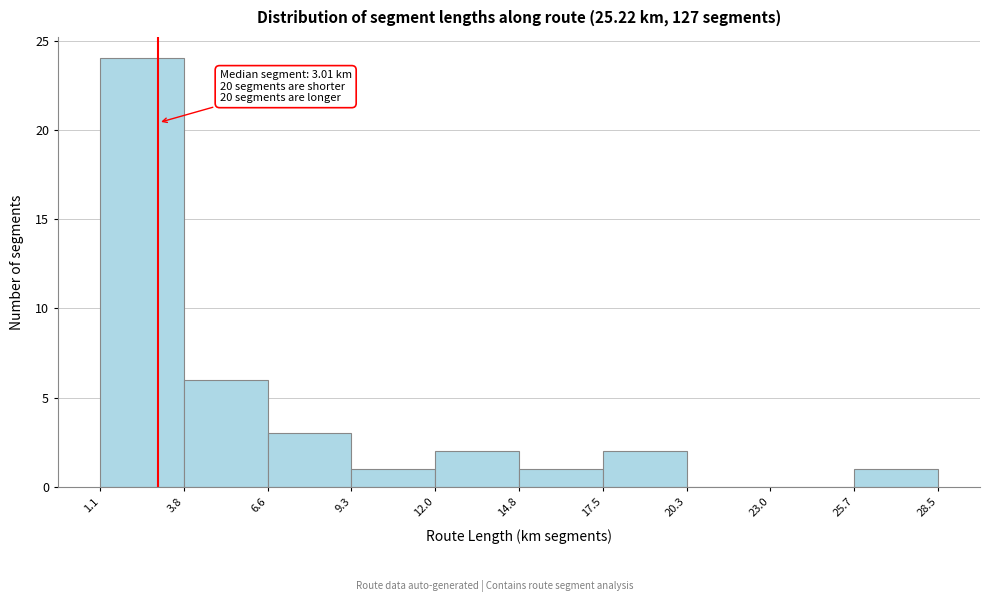

Which range on the x-axis has the tallest bar?

1.1 to 3.8